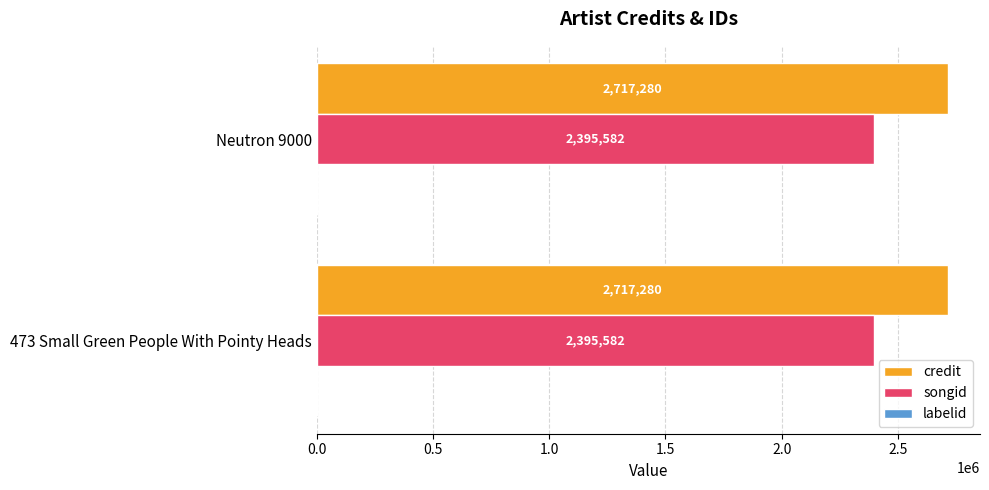

The value of credit at Neutron 9000 is 1801594. True or false?

False